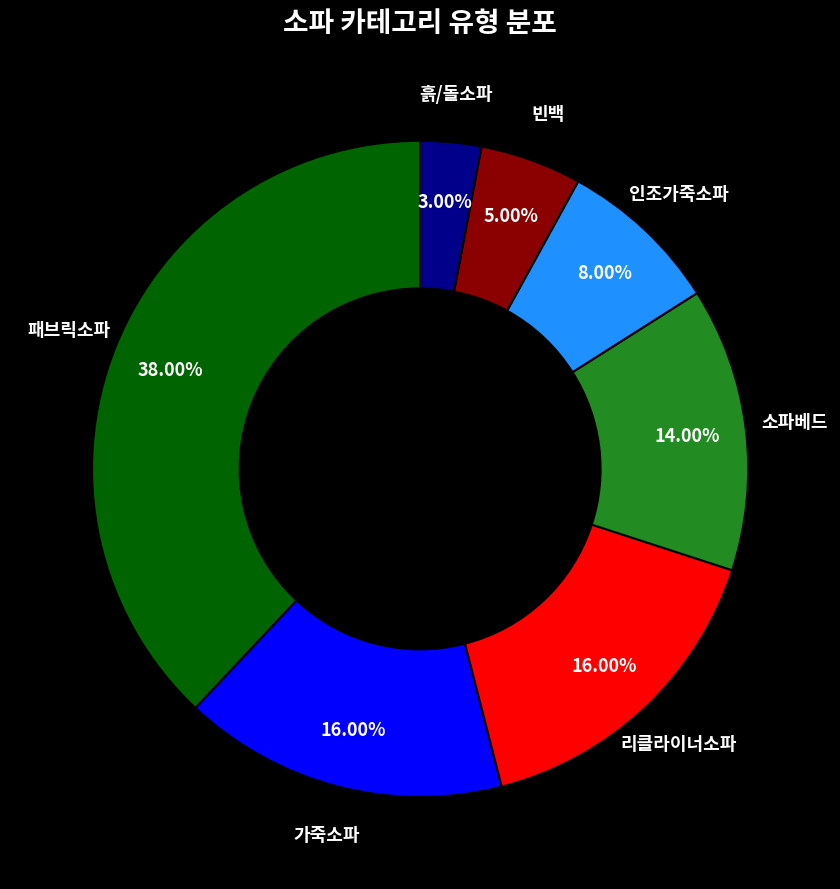

Is it true that 인조가죽소파 is 8% of the pie?

True